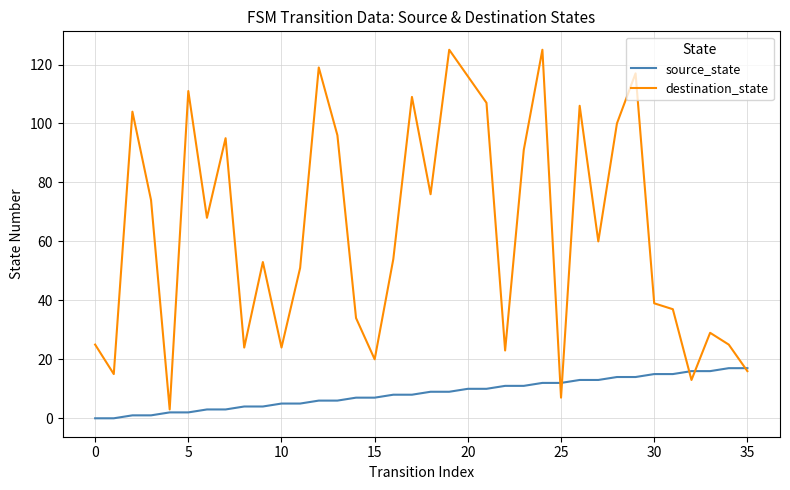

Which series has the largest total across all categories?

destination_state